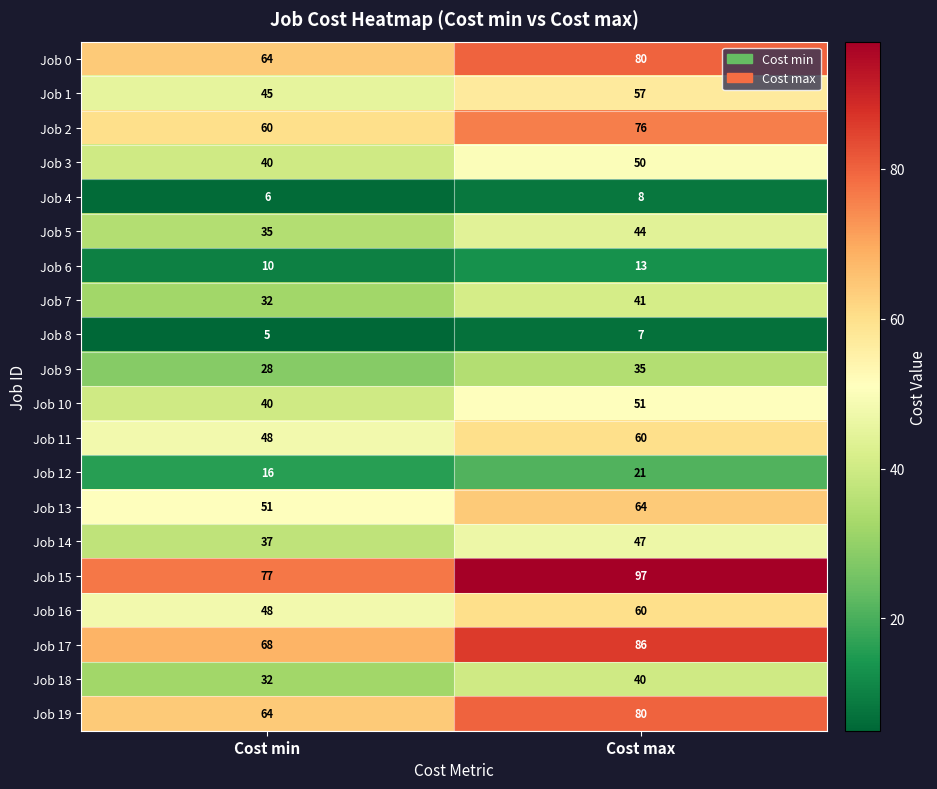

What is the total value across all series at Cost max?

1017